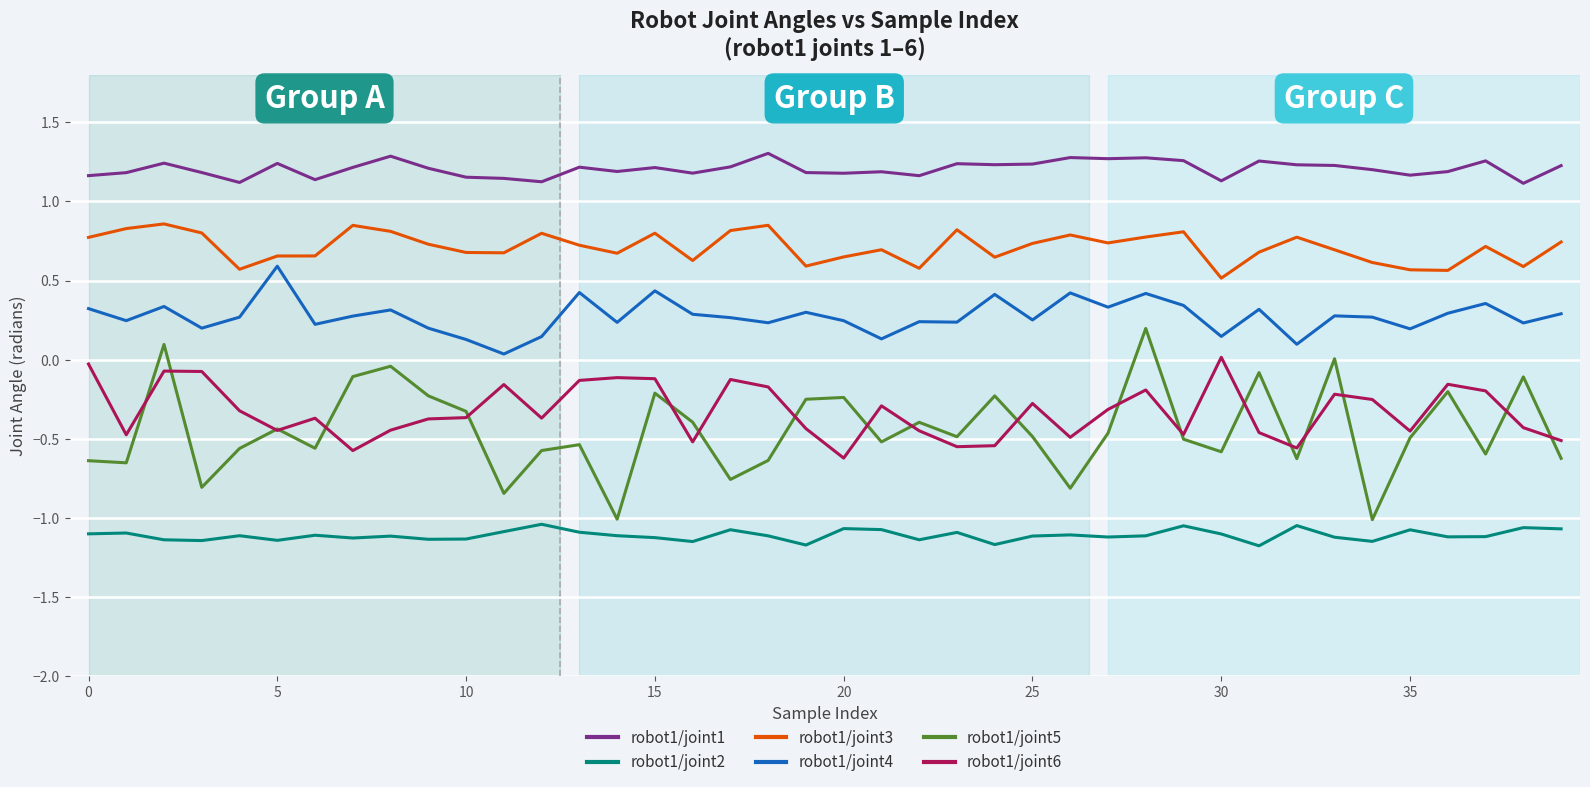

True or false: robot1/joint1 and robot1/joint6 cross at least once.

False